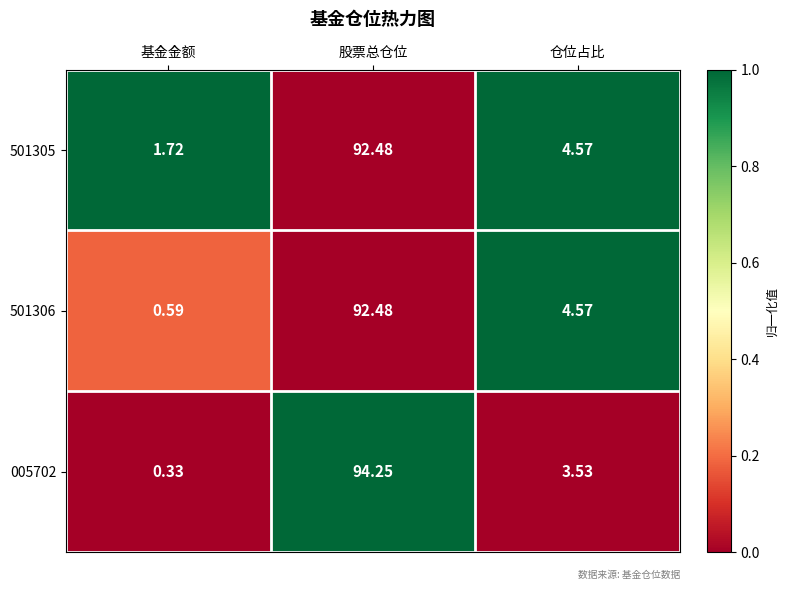

Rank the series by their average value, from highest to lowest.

501305, 005702, 501306